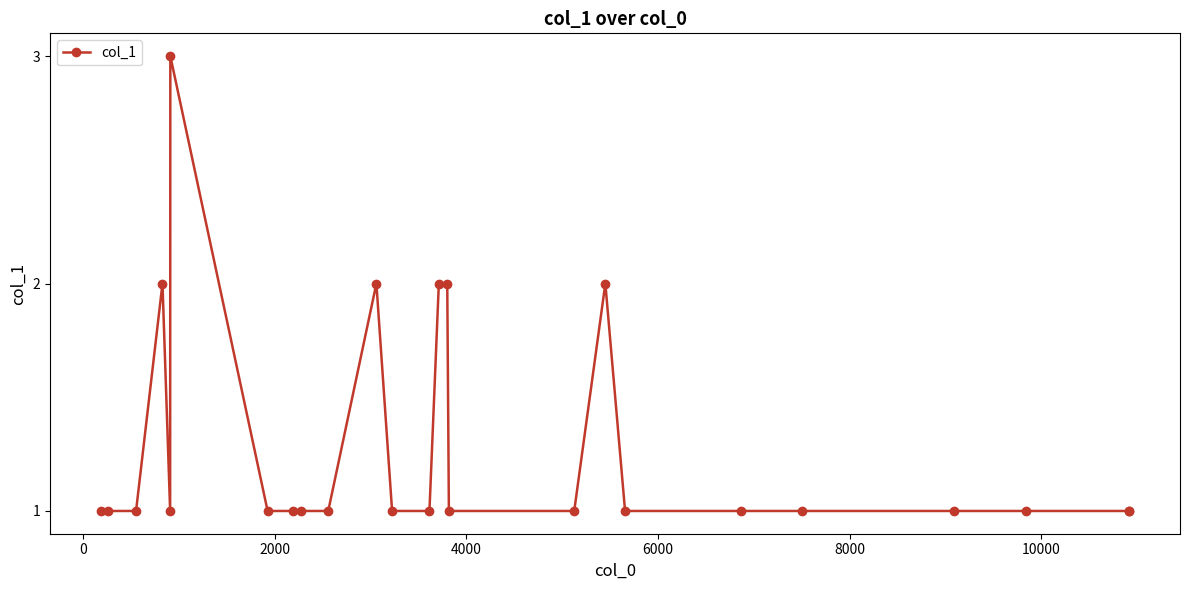

True or false: there are more than 2 points higher than both neighbors.

True